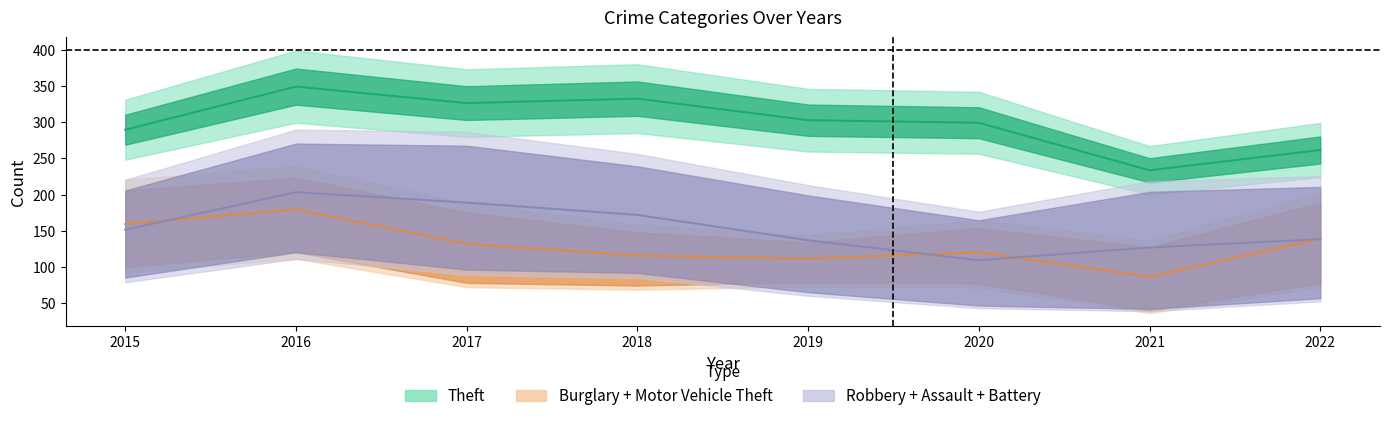

Reading right to left, list all the values displayed in this chart.

Theft (line): 2022=261.6	2021=233.6	2020=299.2	2019=302.8	2018=332.5	2017=326.4	2016=349.1	2015=289.6
Burglary+MVT (line): 2022=139.0	2021=86.5	2020=120.5	2019=111.5	2018=116.0	2017=132.0	2016=179.5	2015=159.5
Robbery+Assault+Battery (line): 2022=138.5	2021=127.0	2020=109.5	2019=137.0	2018=172.0	2017=189.0	2016=203.5	2015=151.5